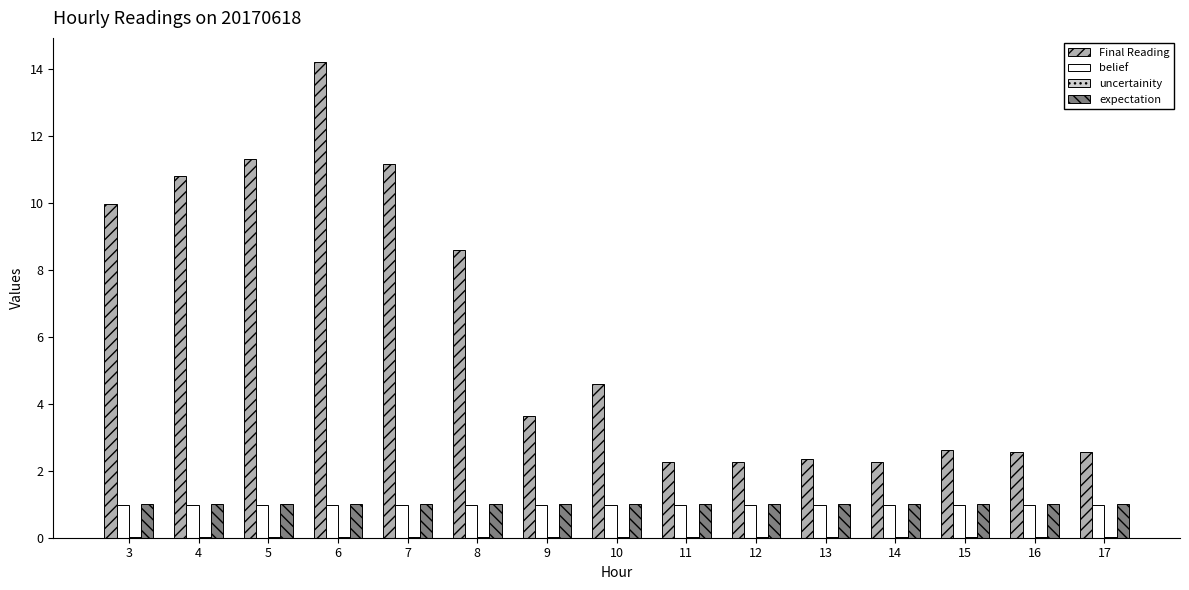

What is the sum of all belief values?

14.8